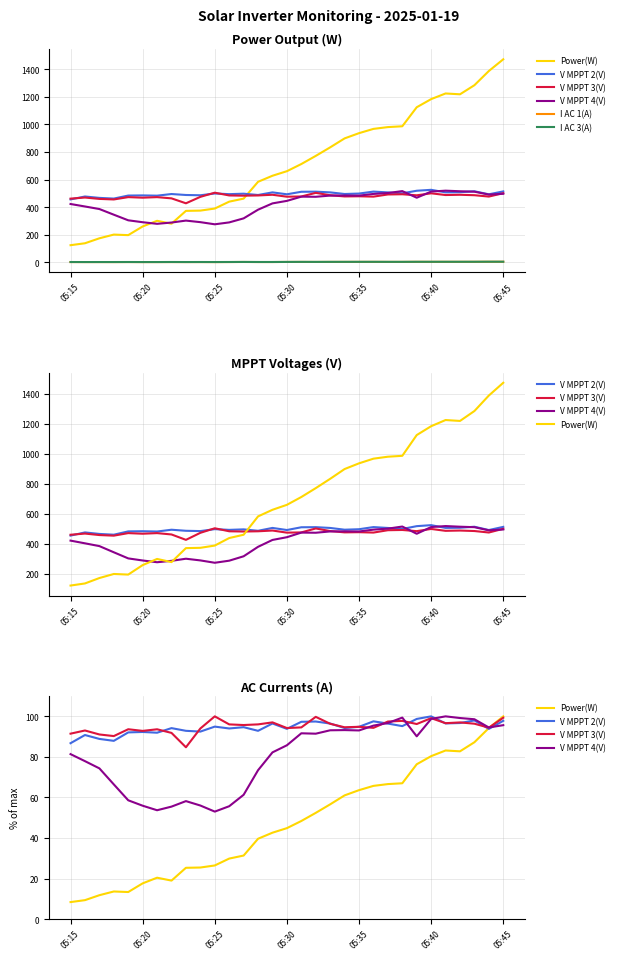

How many data points does each series have?

31